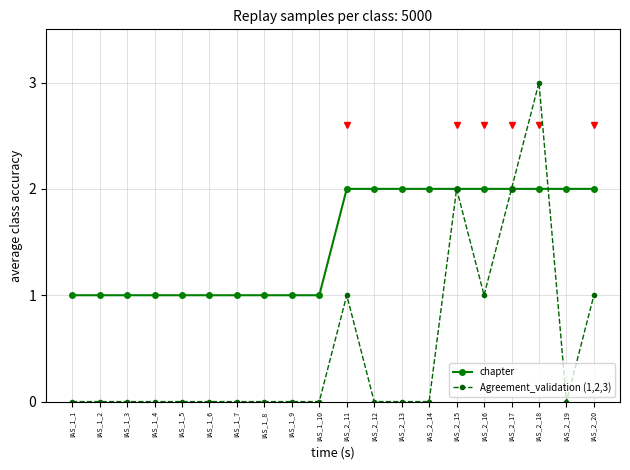

List the series in order of their overall mean, lowest first.

Agreement_validation (1,2,3), chapter